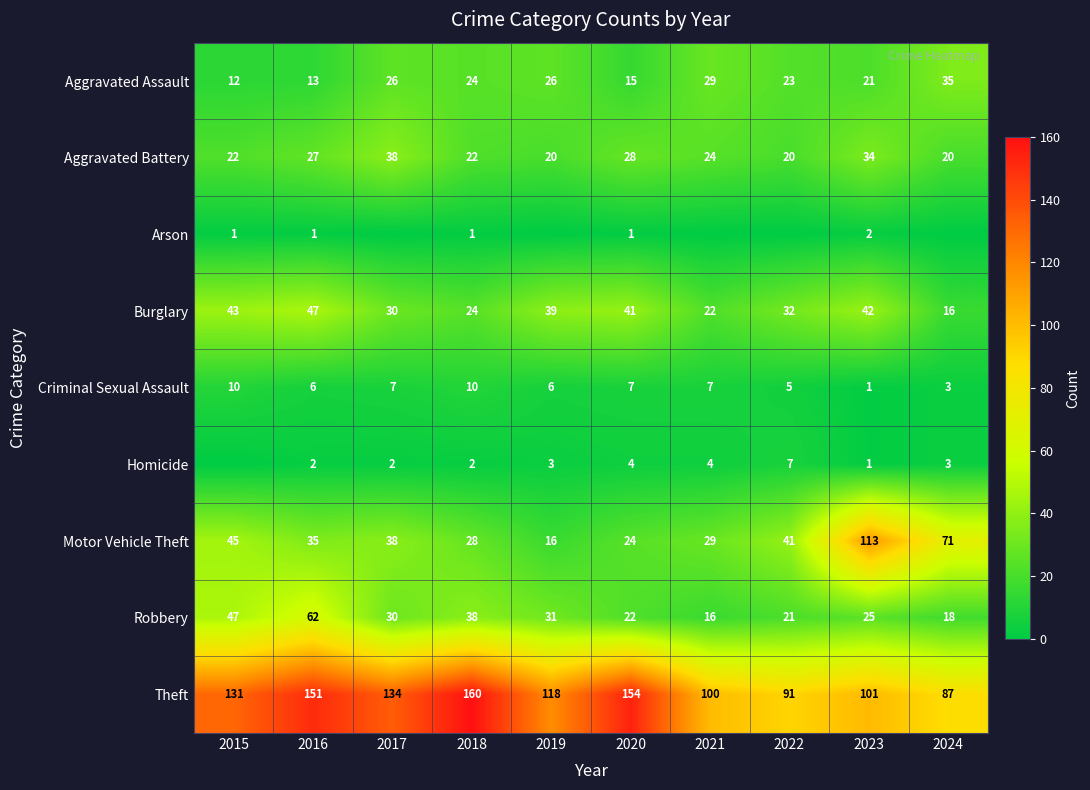

List the labels in order of Theft value, smallest first.

2024, 2022, 2021, 2023, 2019, 2015, 2017, 2016, 2020, 2018